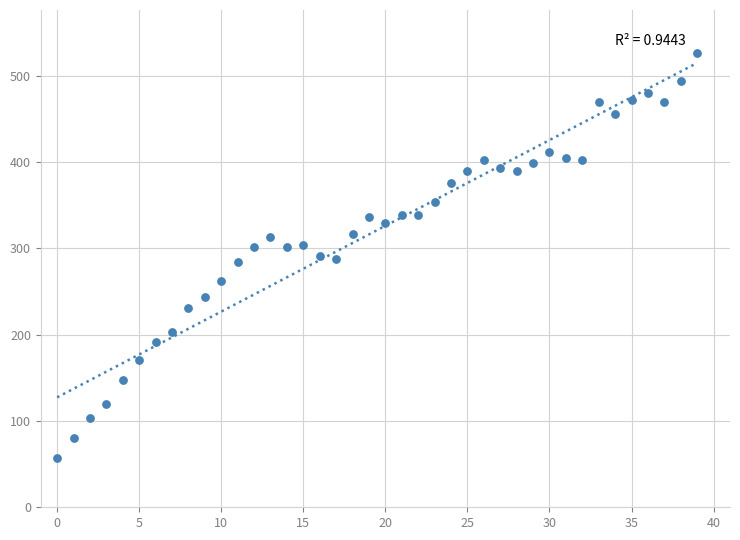

What is the range of Y values (max minus min)?

469